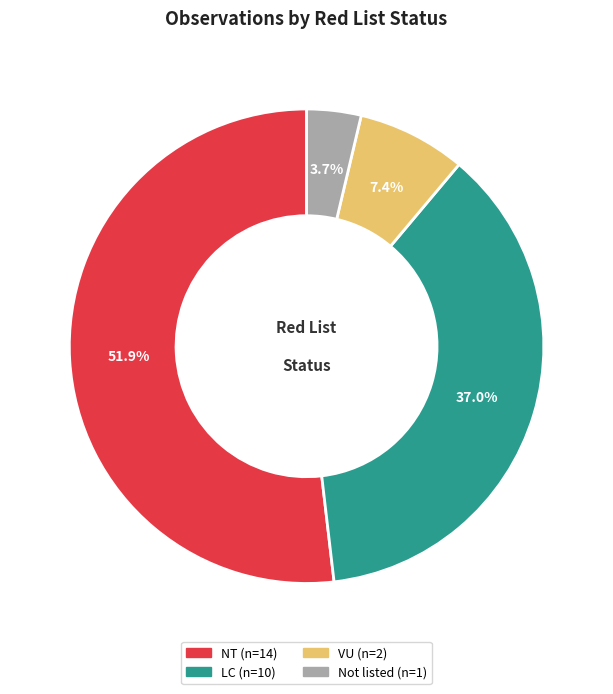

Is there a majority slice in this chart?

Yes